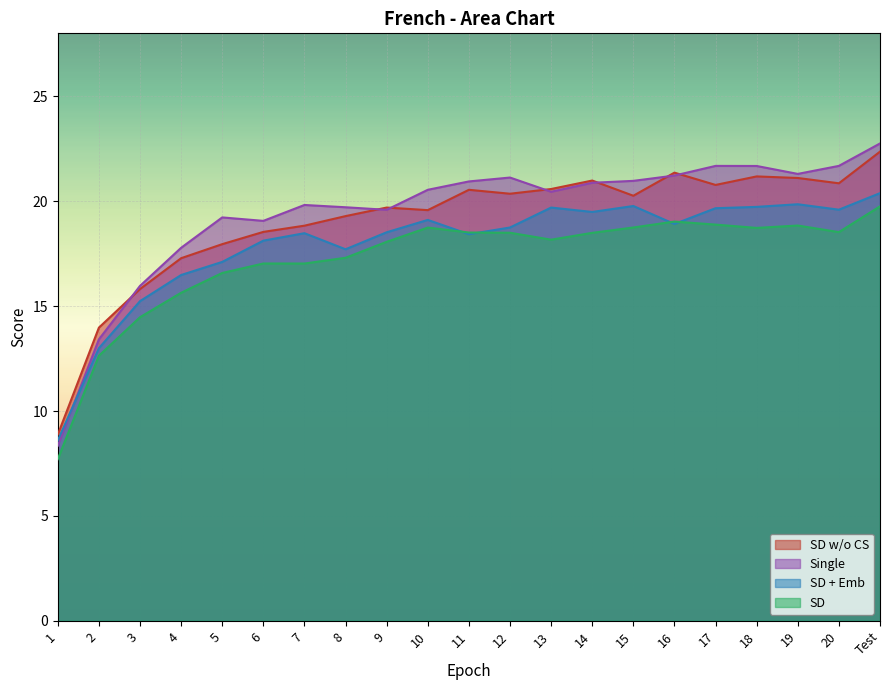

Reading right to left, what are all the values shown in this chart?

SD w/o CS: Test=22.4	20=20.9	19=21.1	18=21.2	17=20.8	16=21.4	15=20.3	14=21.0	13=20.6	12=20.4	11=20.5	10=19.6	9=19.7	8=19.3	7=18.8	6=18.5	5=18.0	4=17.3	3=15.8	2=14.0	1=8.9
Single: Test=22.8	20=21.7	19=21.3	18=21.7	17=21.7	16=21.2	15=21.0	14=20.9	13=20.5	12=21.1	11=20.9	10=20.5	9=19.6	8=19.7	7=19.8	6=19.1	5=19.2	4=17.8	3=16.0	2=13.4	1=8.3
SD + Emb: Test=20.4	20=19.6	19=19.9	18=19.7	17=19.7	16=18.9	15=19.8	14=19.5	13=19.7	12=18.7	11=18.4	10=19.1	9=18.5	8=17.7	7=18.5	6=18.1	5=17.1	4=16.5	3=15.2	2=13.0	1=8.6
SD: Test=19.8	20=18.5	19=18.8	18=18.7	17=18.9	16=19.0	15=18.7	14=18.5	13=18.2	12=18.5	11=18.5	10=18.7	9=18.1	8=17.3	7=17.0	6=17.0	5=16.6	4=15.6	3=14.5	2=12.6	1=7.7